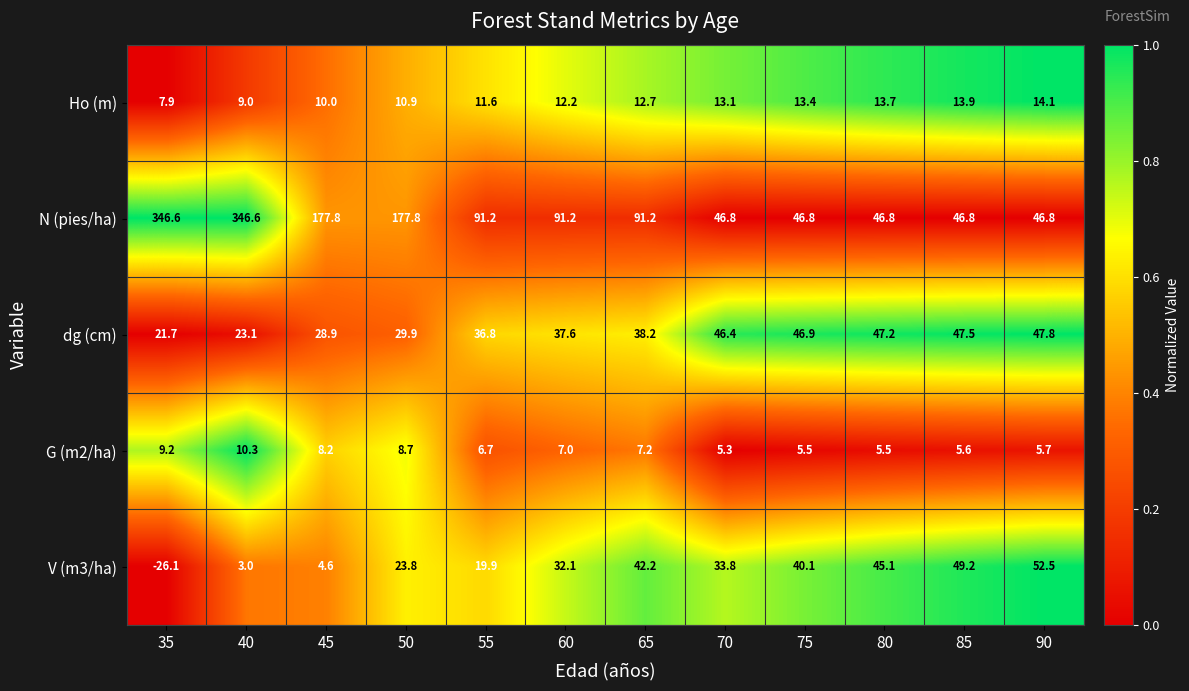

The G (m2/ha) series shows 10.6 at 55. True or false?

False